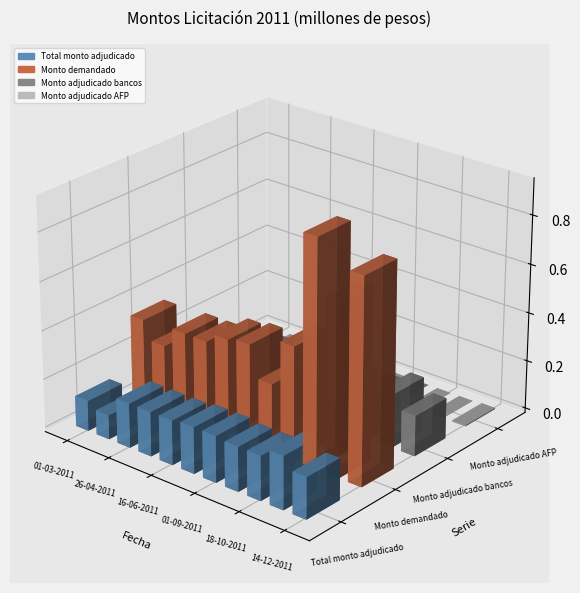

Where does the Monto adjudicado AFP series first go above 350?

01-03-2011